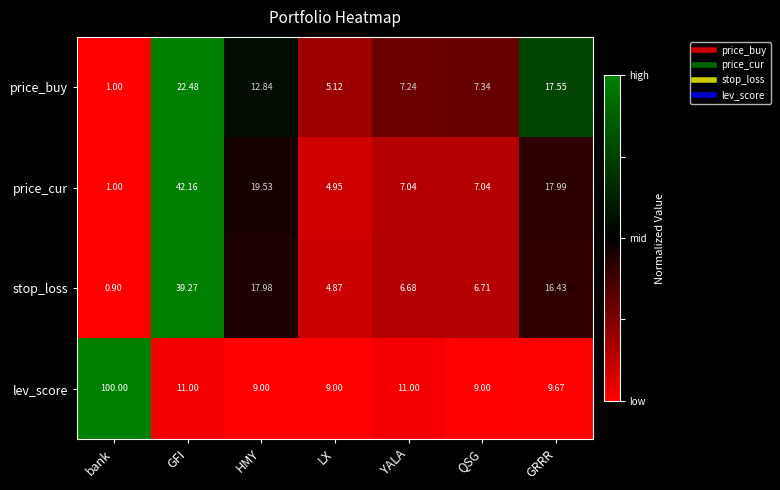

At which category does the chart reach its minimum across all series?

bank